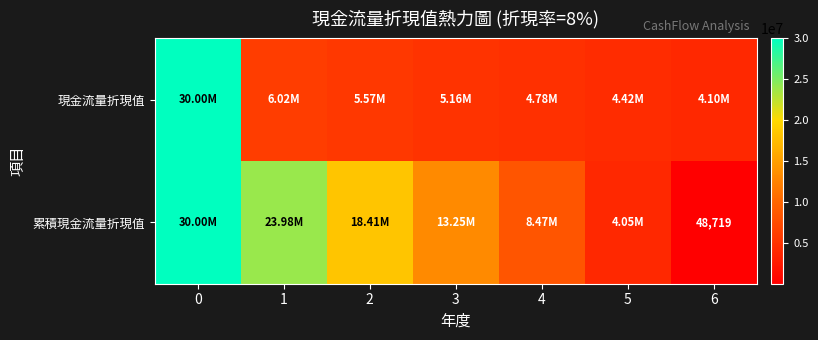

What is the sum of all 現金流量折現值 values?

60048719